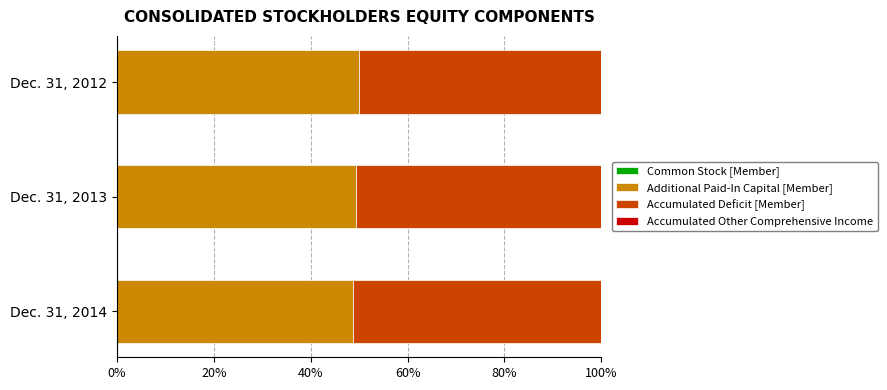

How many series are shown in this chart?

4